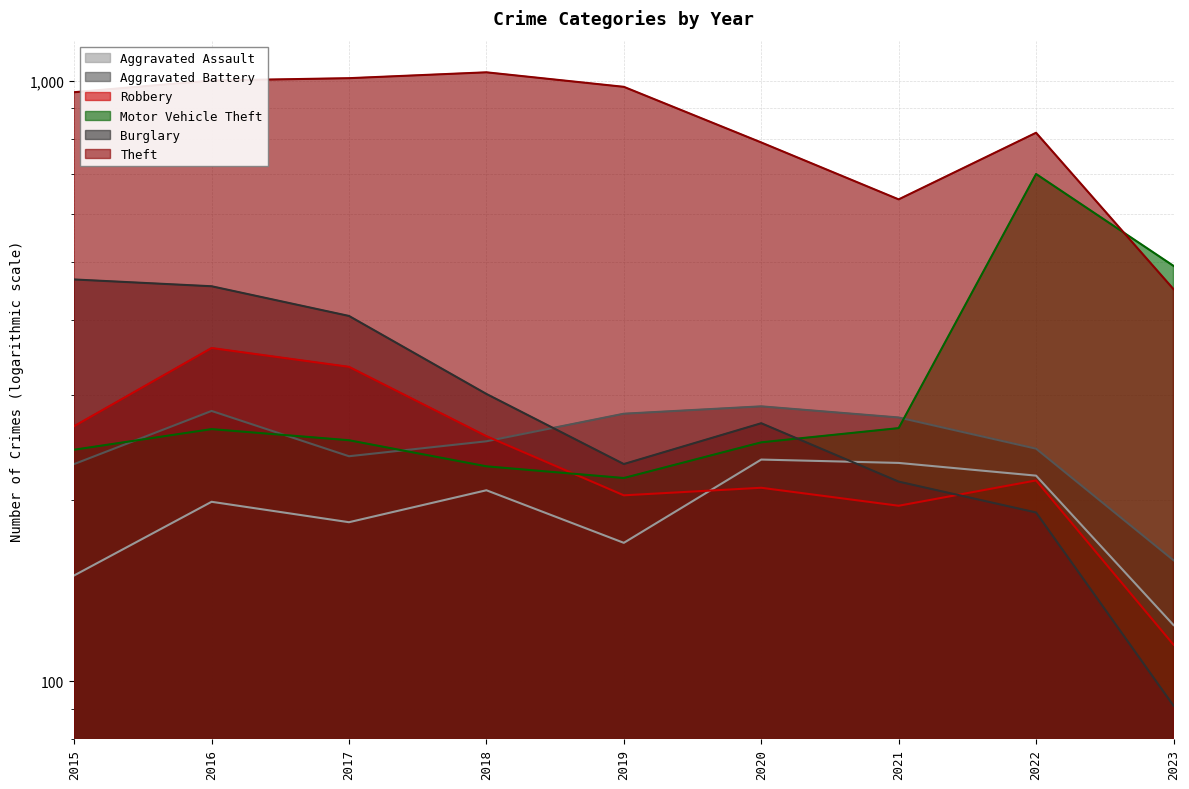

At which label is Motor Vehicle Theft closest to 459?

2023